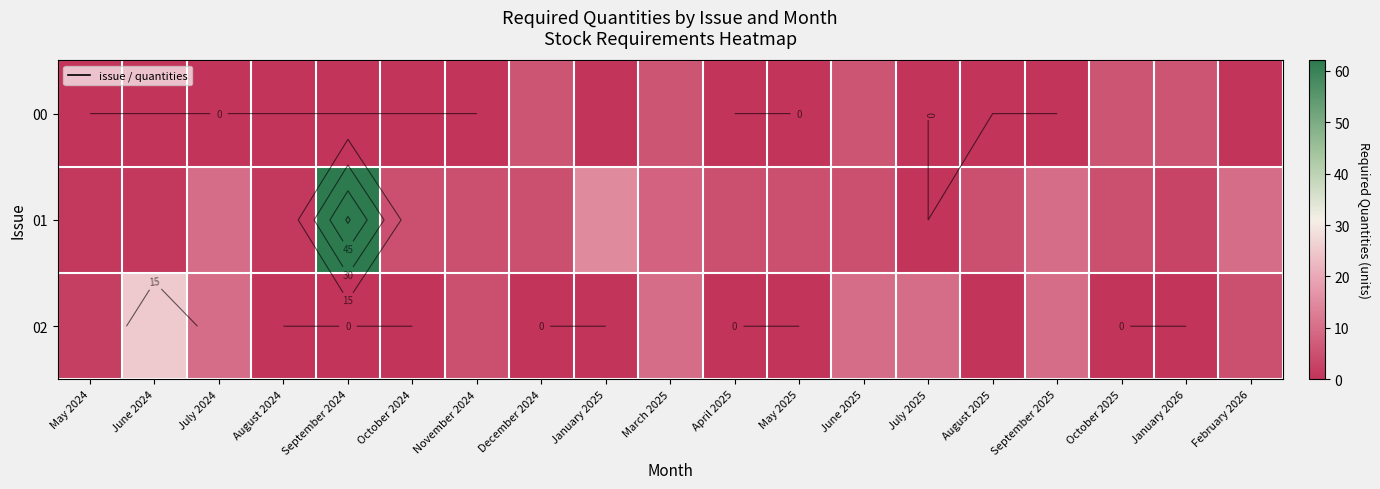

List the series in order of their peak value, lowest first.

00, 02, 01